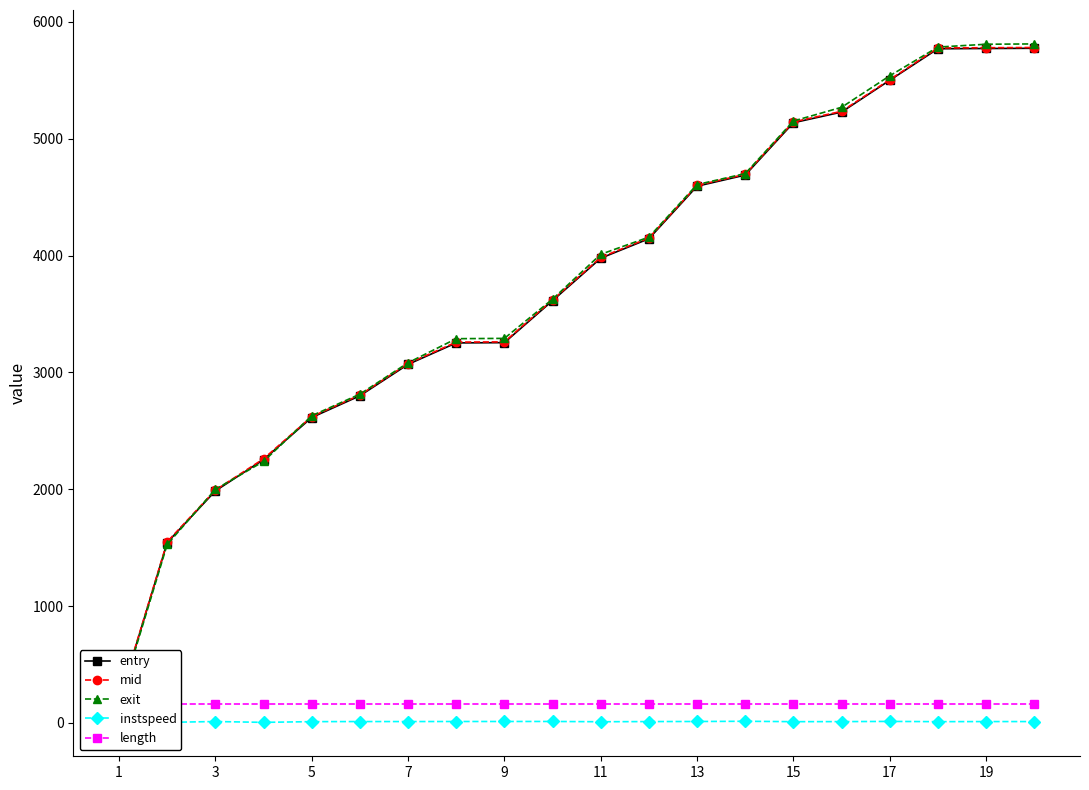

How many lines are shown in the chart?

5